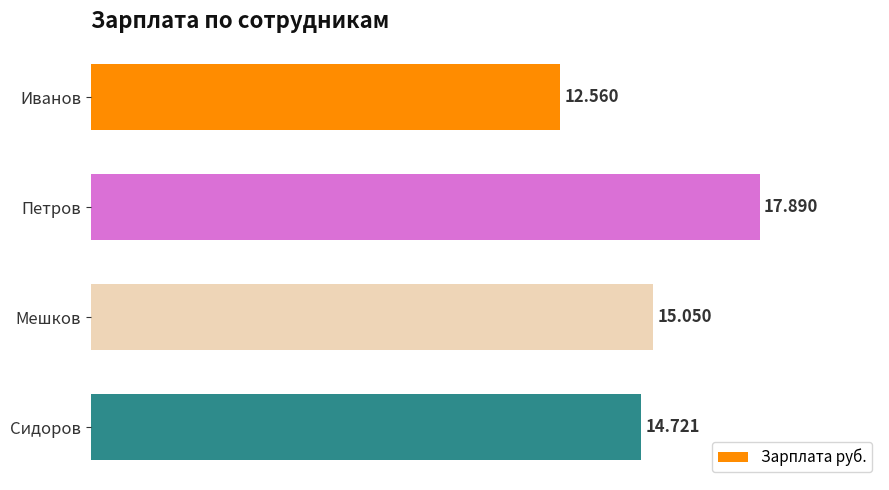

What is the average value?

15055